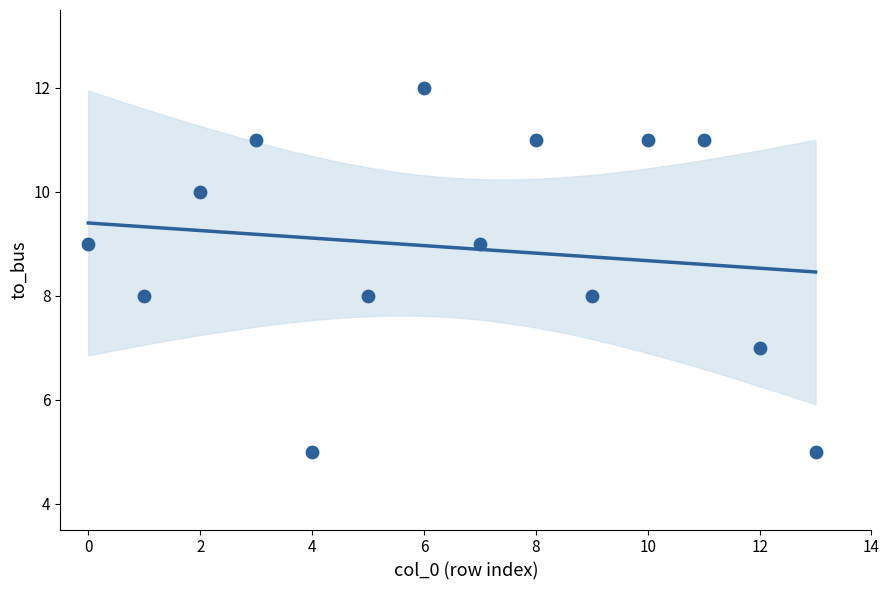

What is the range of Y values (max minus min)?

7